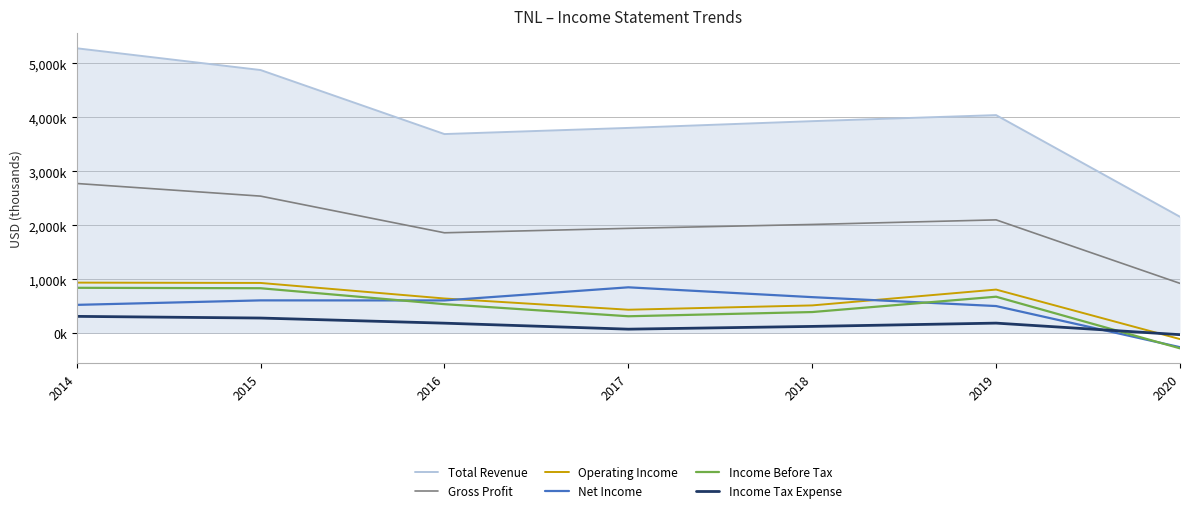

Between 2017 and 2020, which series saw the biggest shift?

Total Revenue